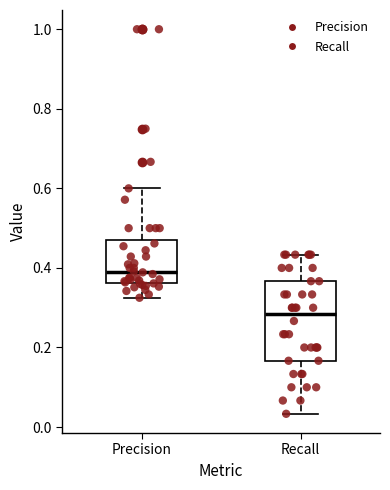

Which box has the highest median line?

Precision